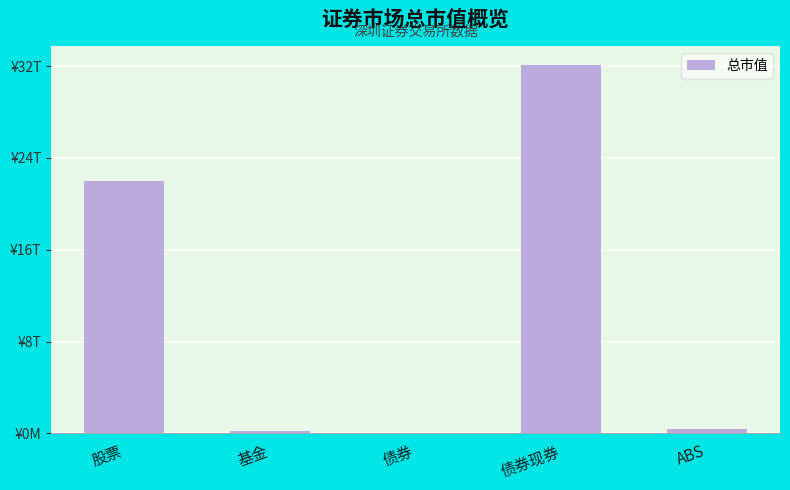

How many values exceed 413858755949?

3